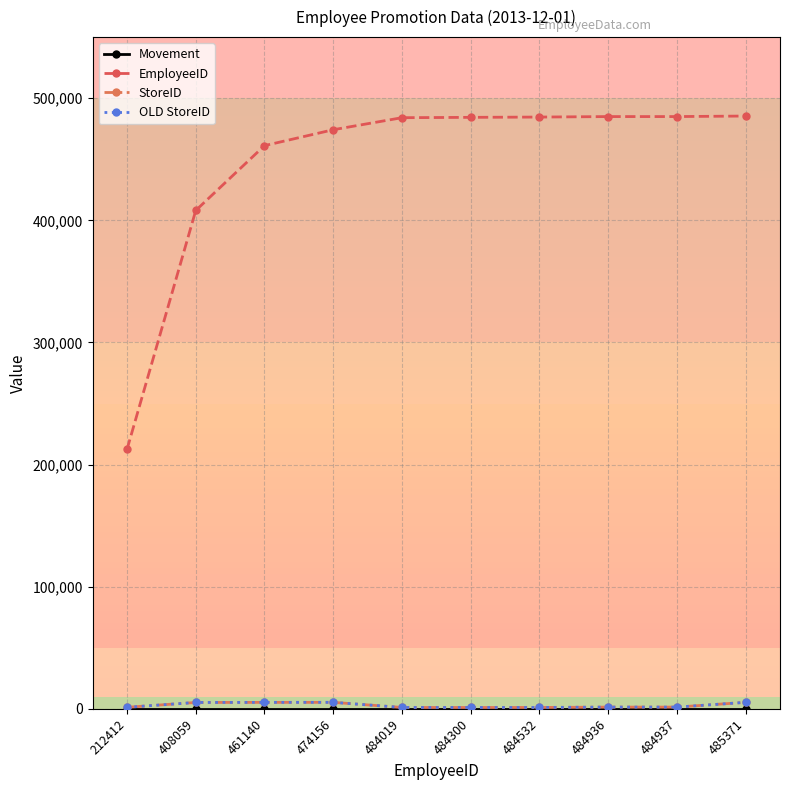

True or false: OLD StoreID and Movement cross at least once.

False